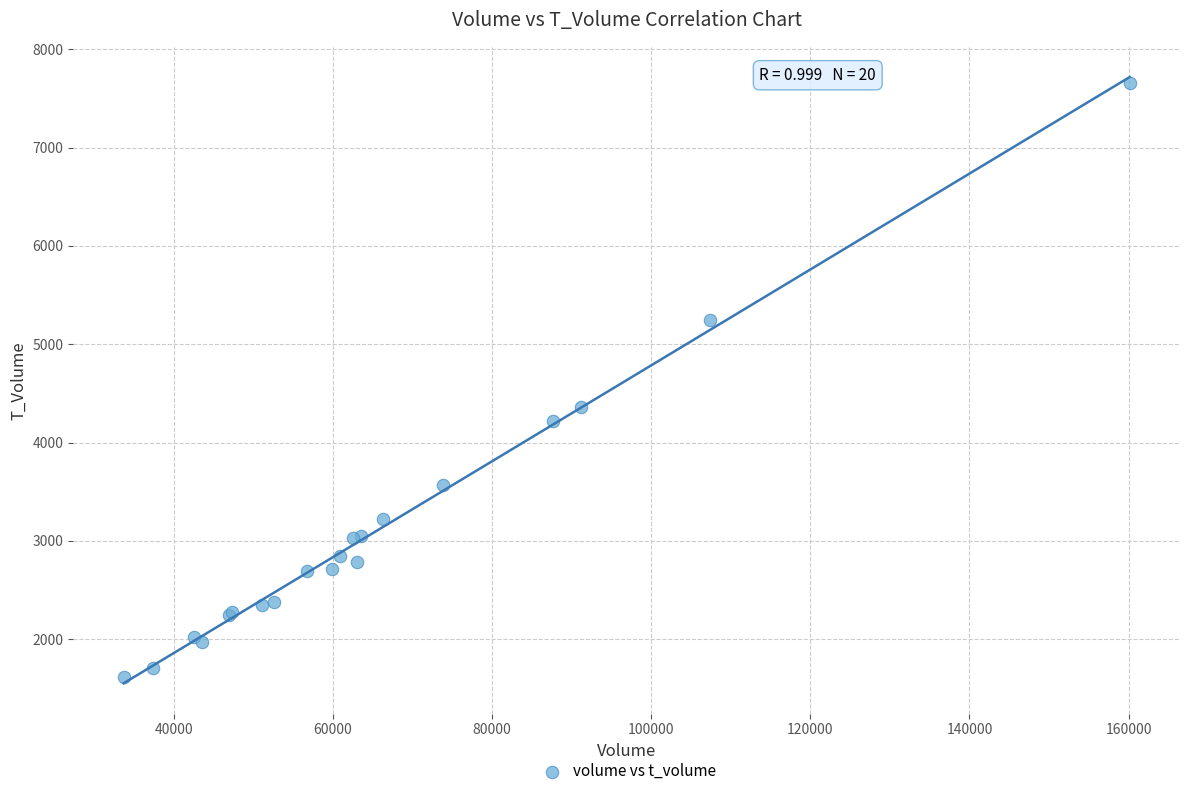

What Y value in the scatter plot is closest to 4640?

4358